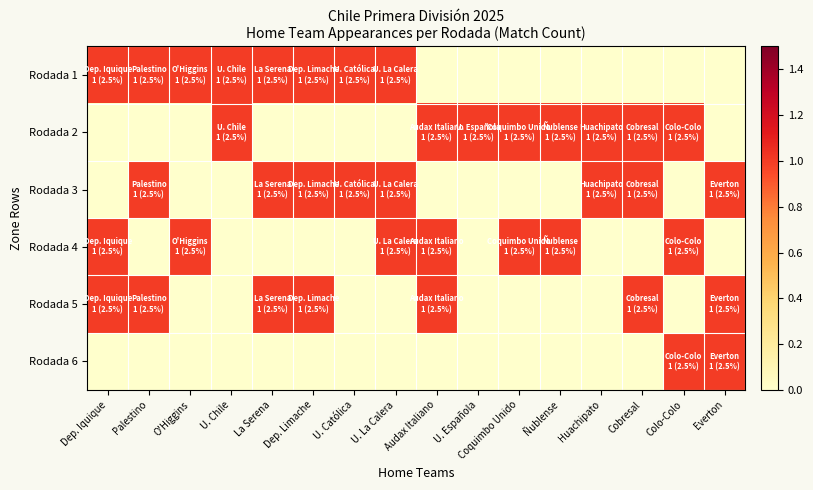

Reading left to right, list all the values displayed in this chart.

Rodada 1: Dep. Iquique=1	Palestino=1	O'Higgins=1	U. Chile=1	La Serena=1	Dep. Limache=1	U. Católica=1	U. La Calera=1	Audax Italiano=0	U. Española=0	Coquimbo Unido=0	Ñublense=0	Huachipato=0	Cobresal=0	Colo-Colo=0	Everton=0
Rodada 2: Dep. Iquique=0	Palestino=0	O'Higgins=0	U. Chile=1	La Serena=0	Dep. Limache=0	U. Católica=0	U. La Calera=0	Audax Italiano=1	U. Española=1	Coquimbo Unido=1	Ñublense=1	Huachipato=1	Cobresal=1	Colo-Colo=1	Everton=0
Rodada 3: Dep. Iquique=0	Palestino=1	O'Higgins=0	U. Chile=0	La Serena=1	Dep. Limache=1	U. Católica=1	U. La Calera=1	Audax Italiano=0	U. Española=0	Coquimbo Unido=0	Ñublense=0	Huachipato=1	Cobresal=1	Colo-Colo=0	Everton=1
Rodada 4: Dep. Iquique=1	Palestino=0	O'Higgins=1	U. Chile=0	La Serena=0	Dep. Limache=0	U. Católica=0	U. La Calera=1	Audax Italiano=1	U. Española=0	Coquimbo Unido=1	Ñublense=1	Huachipato=0	Cobresal=0	Colo-Colo=1	Everton=0
Rodada 5: Dep. Iquique=1	Palestino=1	O'Higgins=0	U. Chile=0	La Serena=1	Dep. Limache=1	U. Católica=0	U. La Calera=0	Audax Italiano=1	U. Española=0	Coquimbo Unido=0	Ñublense=0	Huachipato=0	Cobresal=1	Colo-Colo=0	Everton=1
Rodada 6: Dep. Iquique=0	Palestino=0	O'Higgins=0	U. Chile=0	La Serena=0	Dep. Limache=0	U. Católica=0	U. La Calera=0	Audax Italiano=0	U. Española=0	Coquimbo Unido=0	Ñublense=0	Huachipato=0	Cobresal=0	Colo-Colo=1	Everton=1